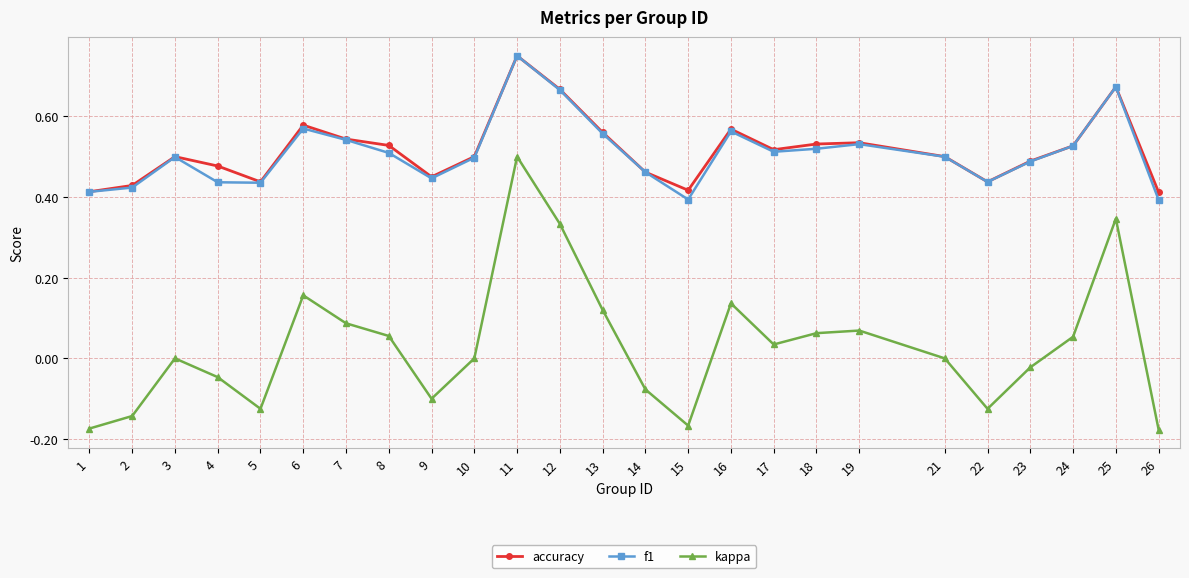

How many categories are shown in the chart?

25